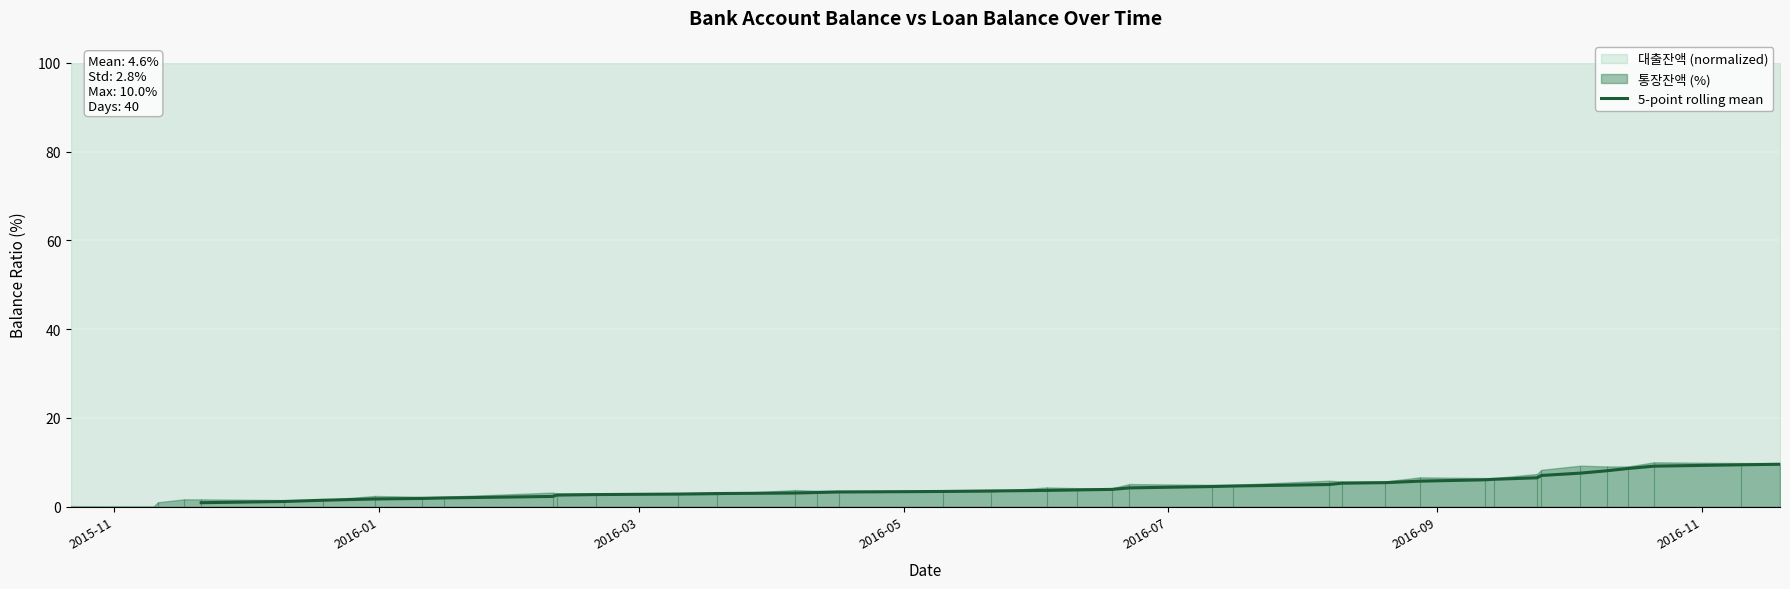

How many lines are shown in the chart?

1